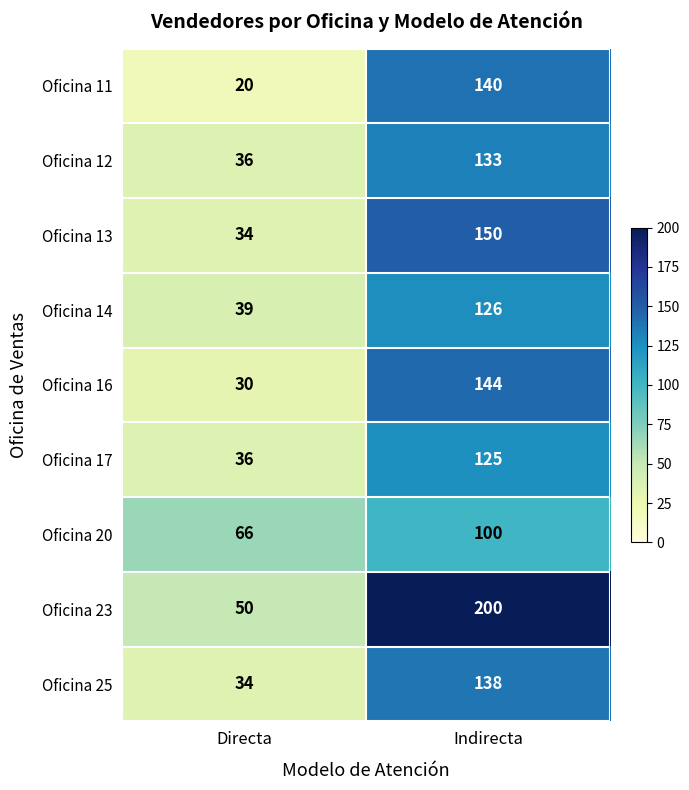

Is it true that Oficina 16 equals 18 at Directa?

False